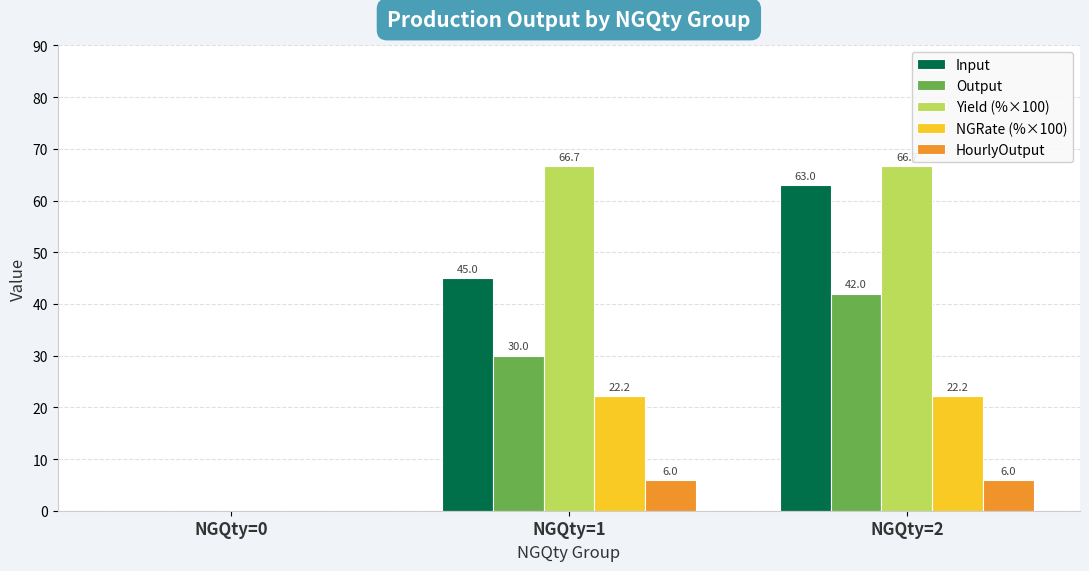

Where is Input nearest to the value 31?

NGQty=1